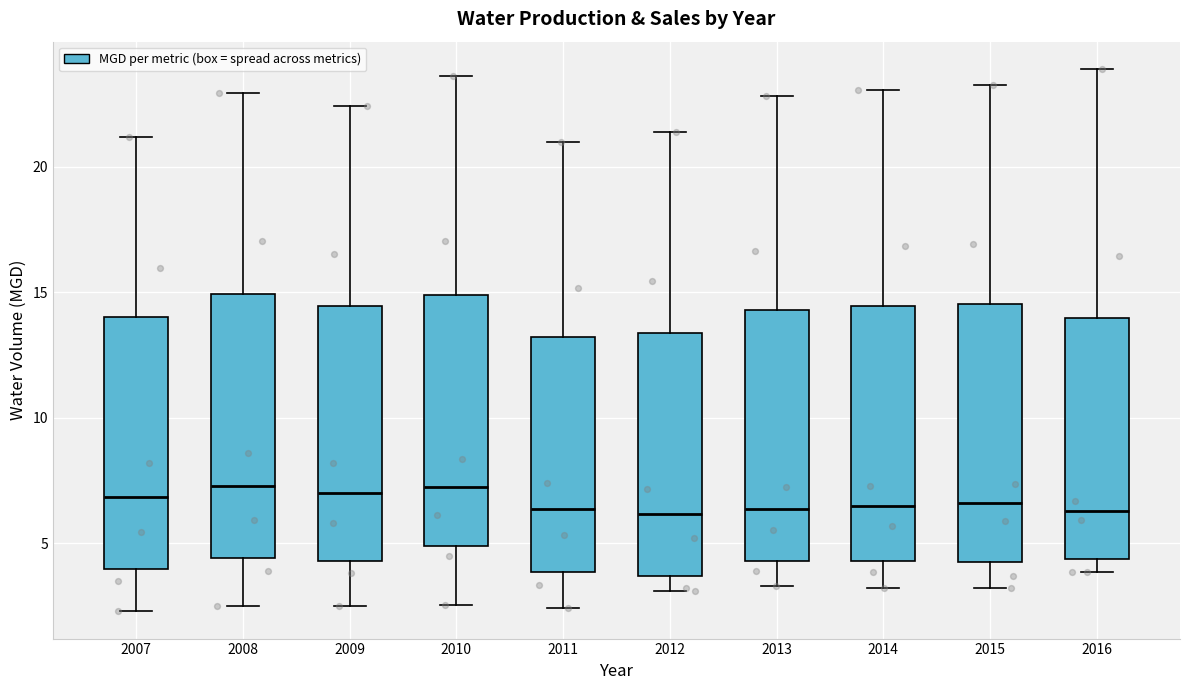

Where does the median line of the box at x = 2010 sit on the y-axis? The values are not printed on the chart, so give them approximately, as read against the axis.

7.0